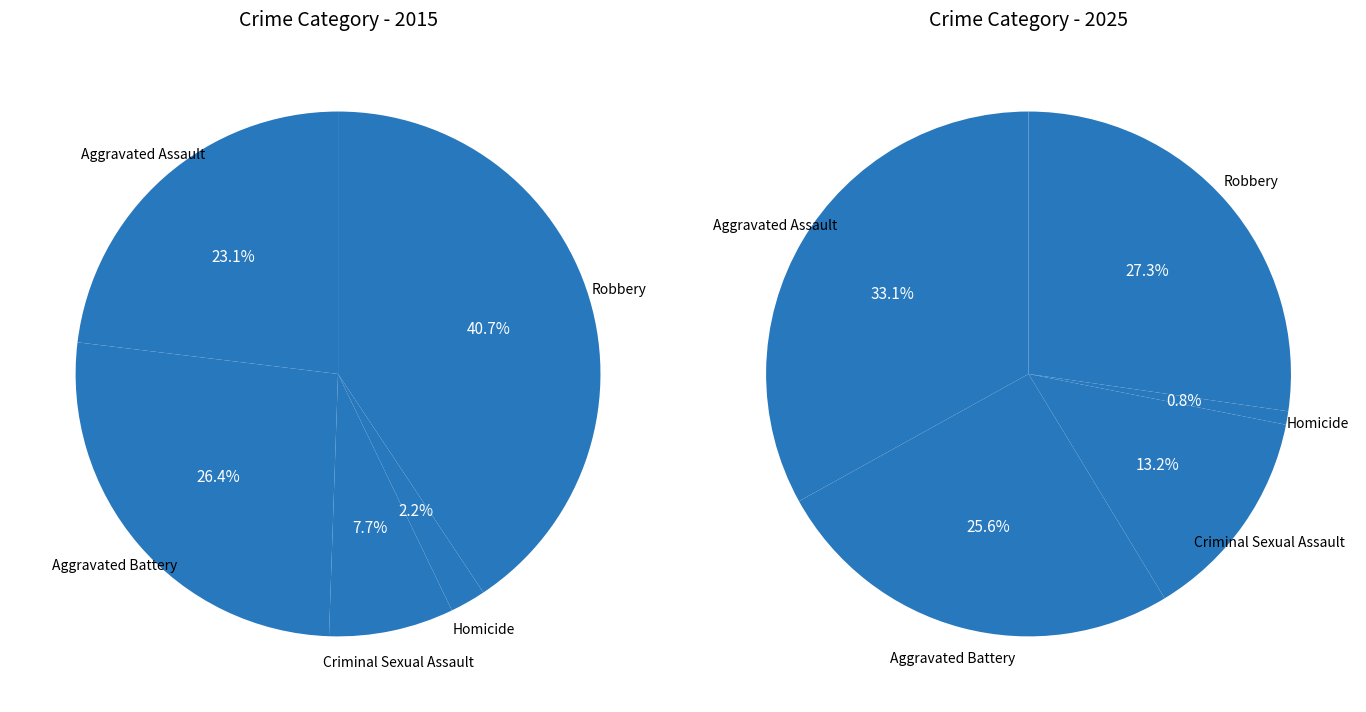

Is there a majority slice in this chart?

No